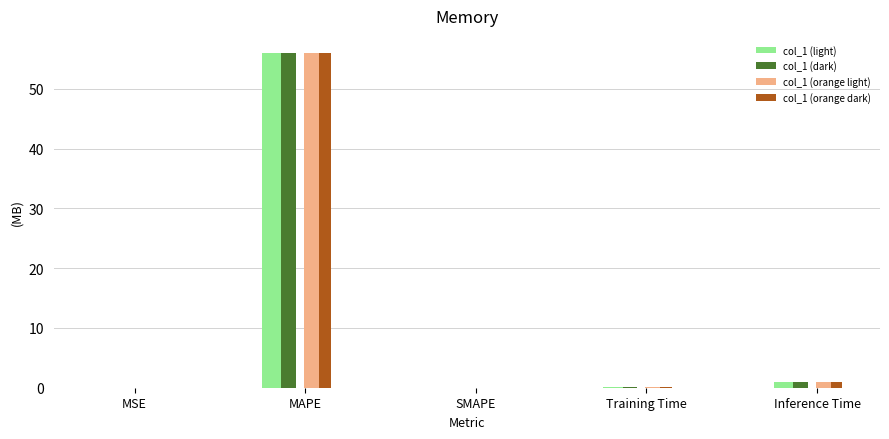

What is the maximum value for col_1 (dark)?

56.0